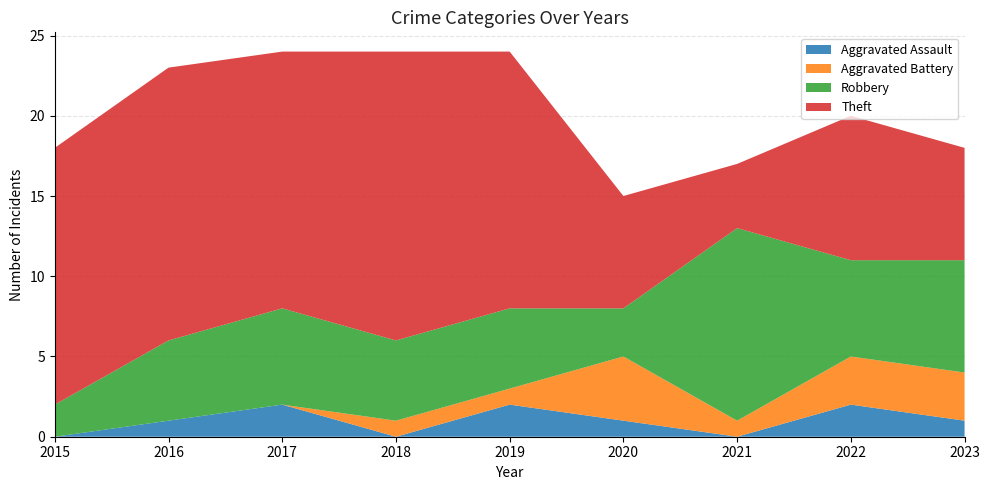

Reading left to right, transcribe all the data shown in this chart.

Aggravated Assault: 2015=0	2016=1	2017=2	2018=0	2019=2	2020=1	2021=0	2022=2	2023=1
Aggravated Battery: 2015=0	2016=0	2017=0	2018=1	2019=1	2020=4	2021=1	2022=3	2023=3
Robbery: 2015=2	2016=5	2017=6	2018=5	2019=5	2020=3	2021=12	2022=6	2023=7
Theft: 2015=16	2016=17	2017=16	2018=18	2019=16	2020=7	2021=4	2022=9	2023=7